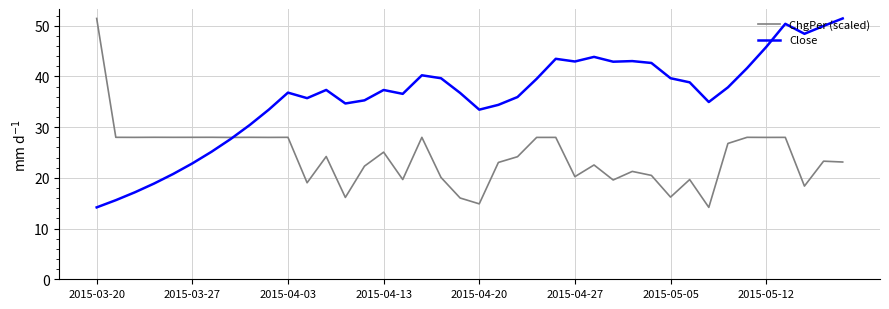

Which series has the largest total across all categories?

Close